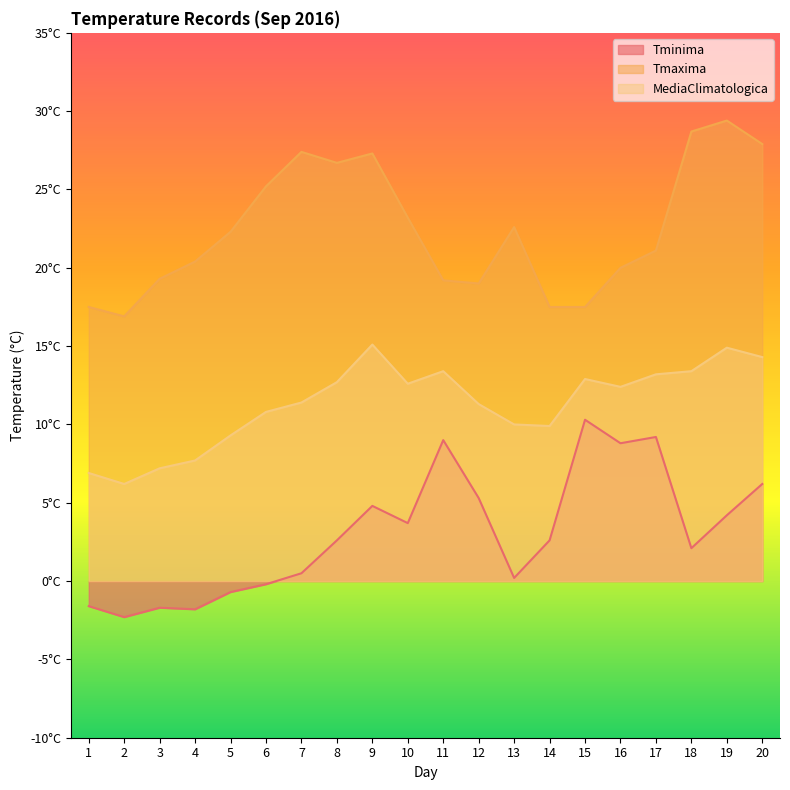

True or false: Tminima and MediaClimatologica intersect in this chart.

False